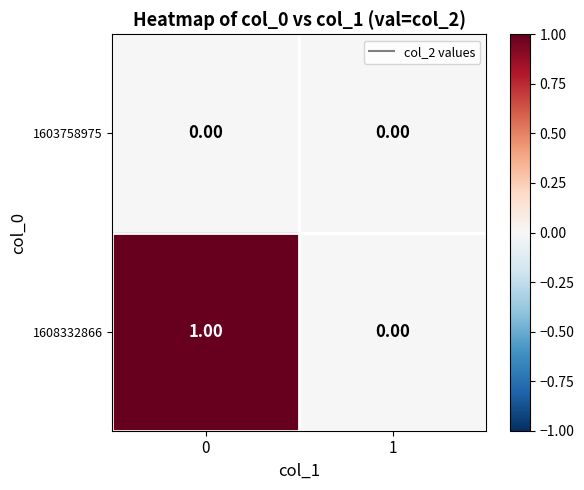

Which series has the largest total across all categories?

1608332866